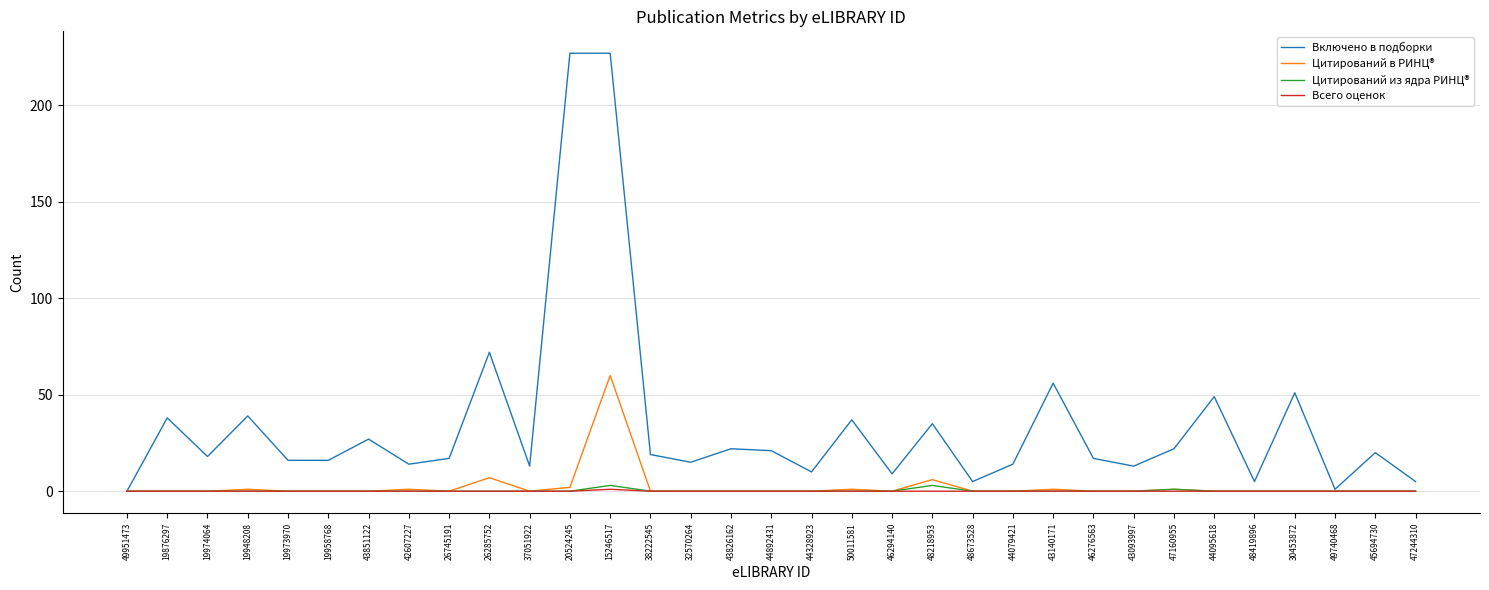

Which series has the largest total across all categories?

Включено в подборки